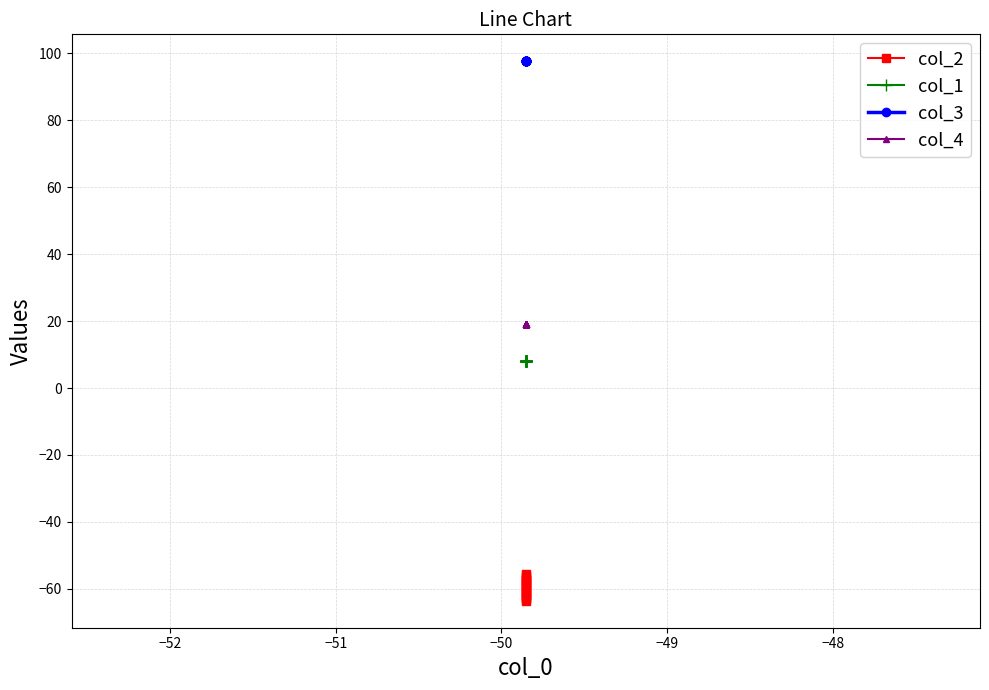

Which series has the largest range (max minus min)?

col_2